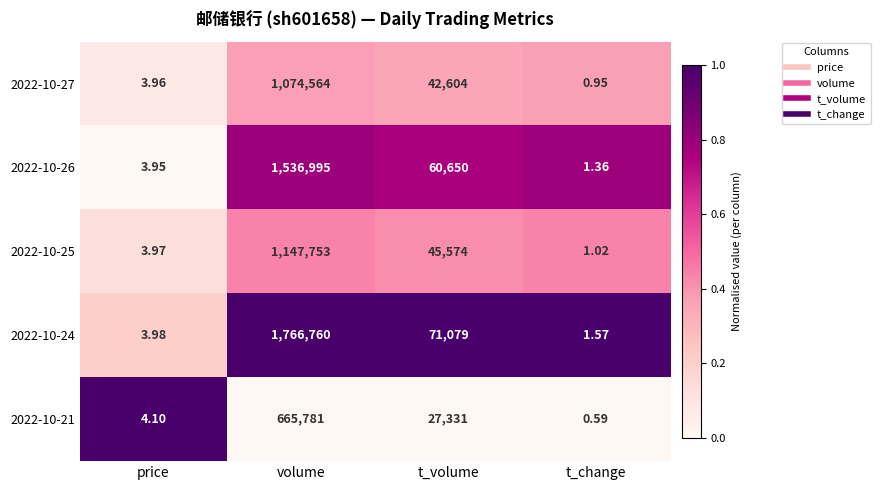

At which label does 2022-10-25 first exceed 45574?

volume